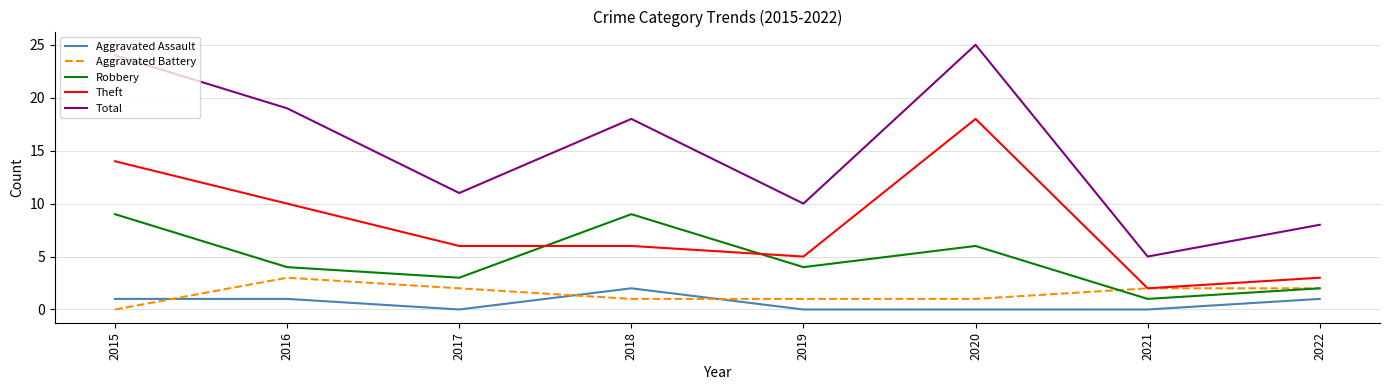

Reading left to right, what are all the values shown in this chart?

Aggravated Assault: 1	1	0	2	0	0	0	1
Aggravated Battery: 0	3	2	1	1	1	2	2
Robbery: 9	4	3	9	4	6	1	2
Theft: 14	10	6	6	5	18	2	3
Total: 24	19	11	18	10	25	5	8